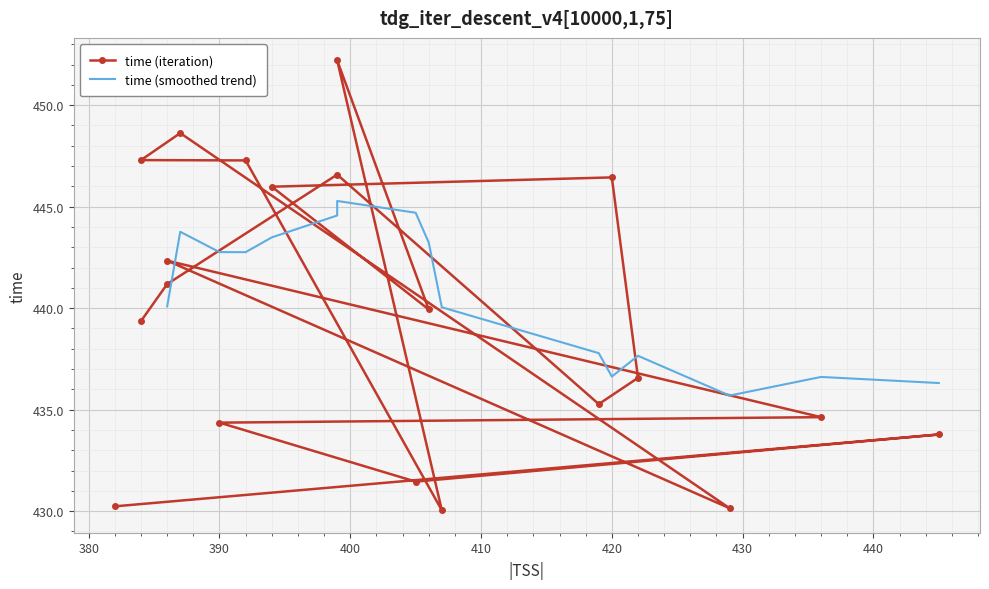

What is the value of the 1st point from the left?

439.4